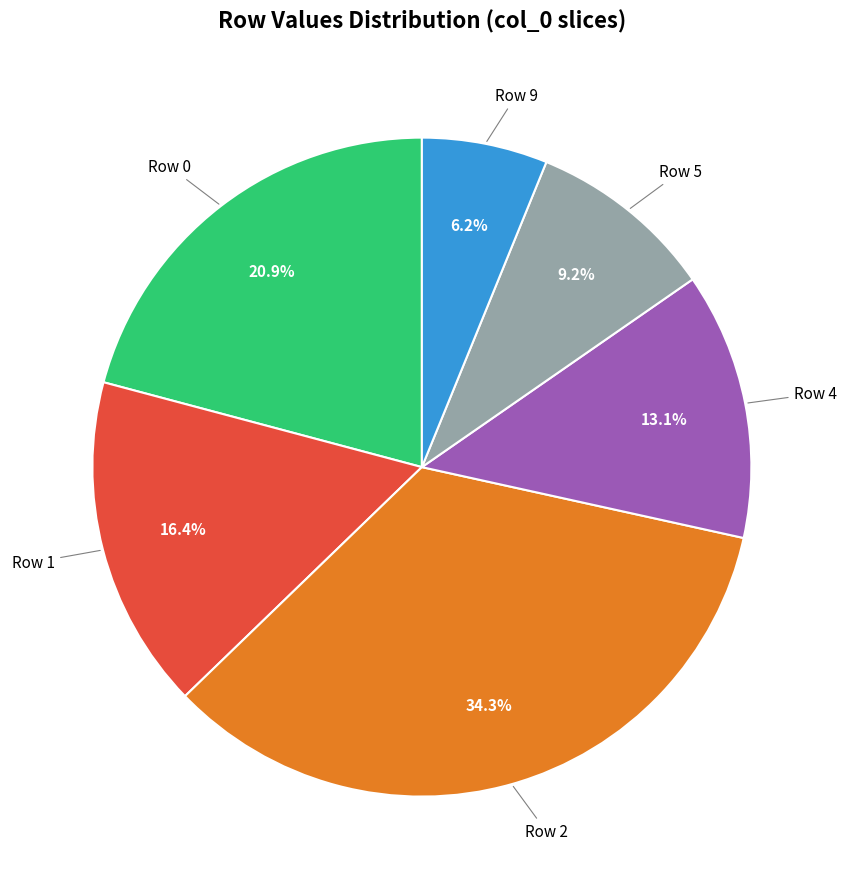

Is there a majority slice in this chart?

No